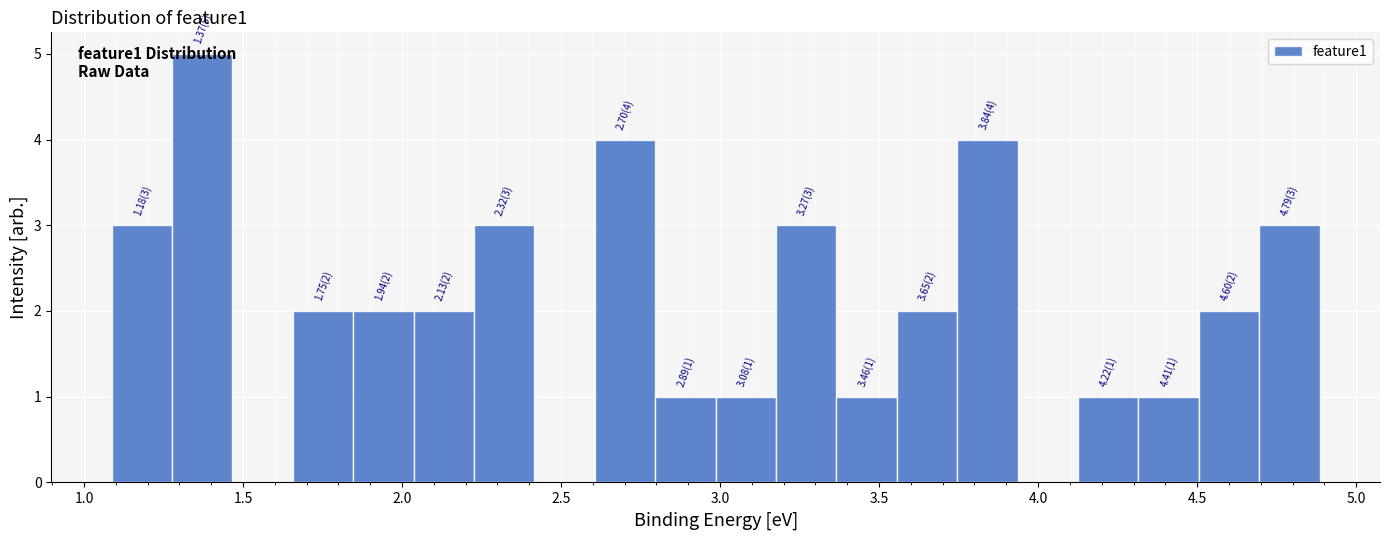

Read against the x-axis, roughly where is the centre of the tallest bar?

1.35